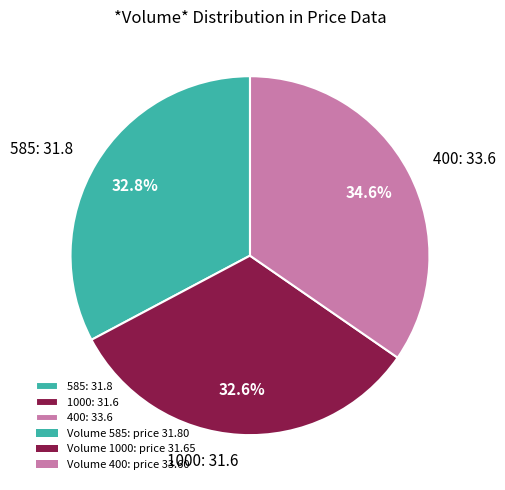

To the nearest percent, what portion does 400 represent?

35%